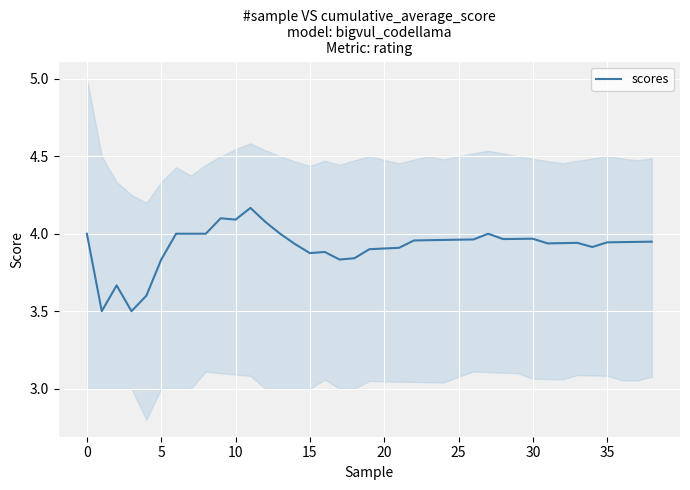

What is the ratio of the value at 13 to the value at 17?

1.0